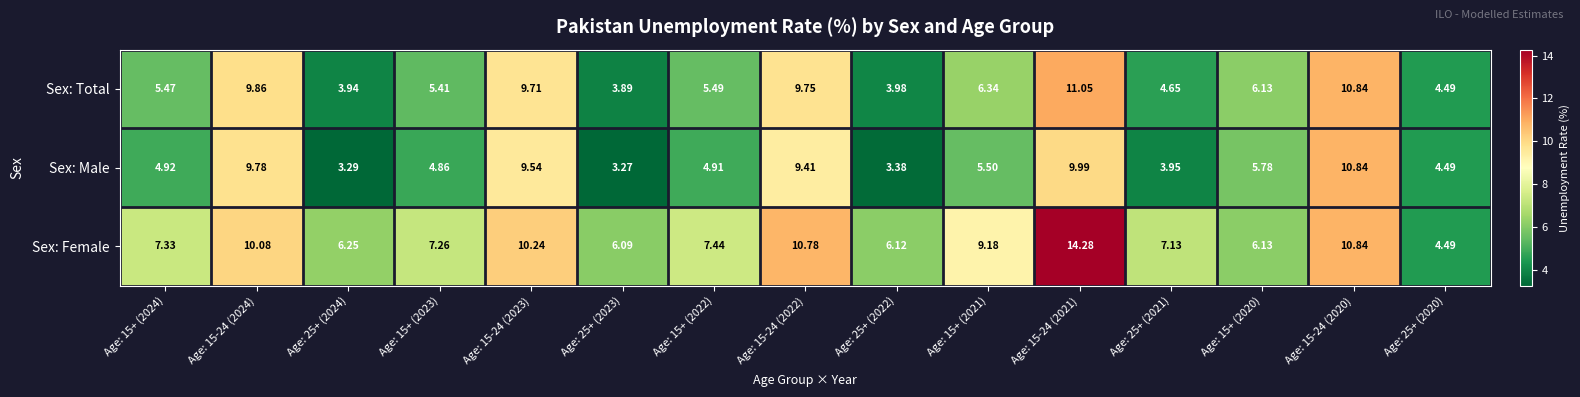

Rank the series by their maximum value, from lowest to highest.

Sex: Male, Sex: Total, Sex: Female